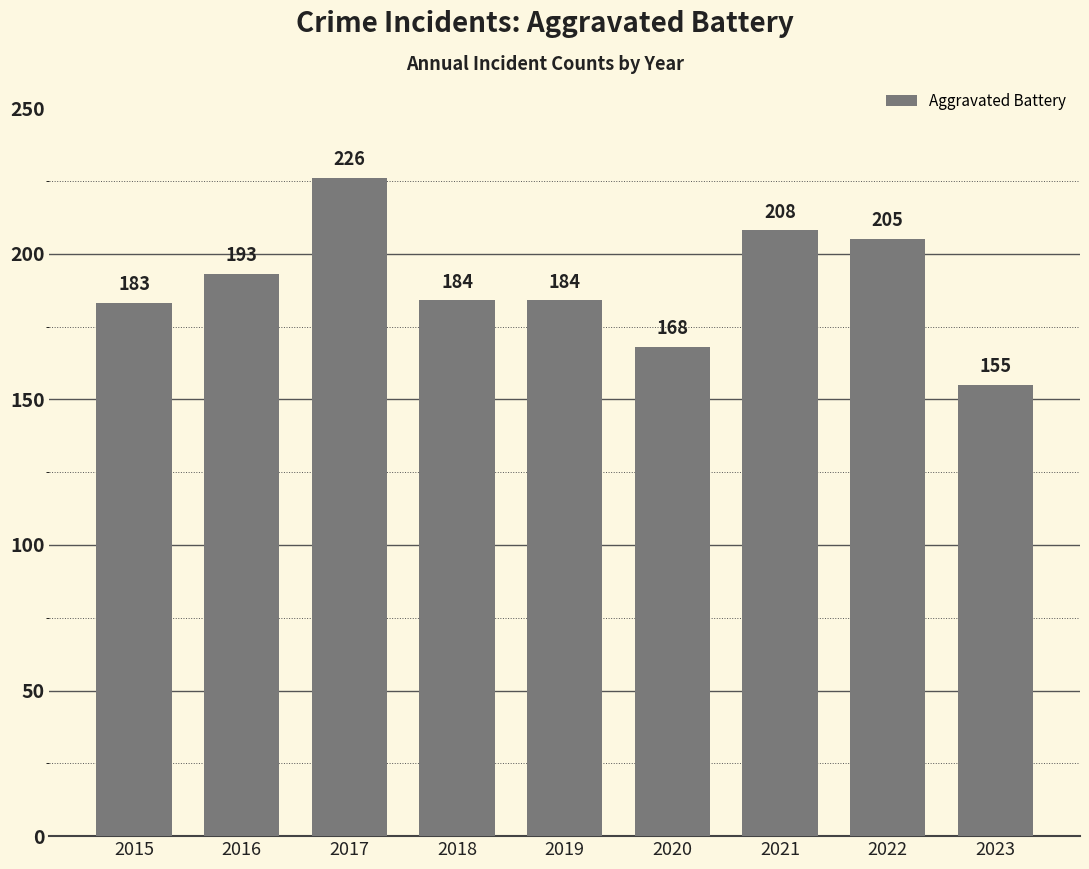

What is the difference between the values at 2020 and 2019?

16